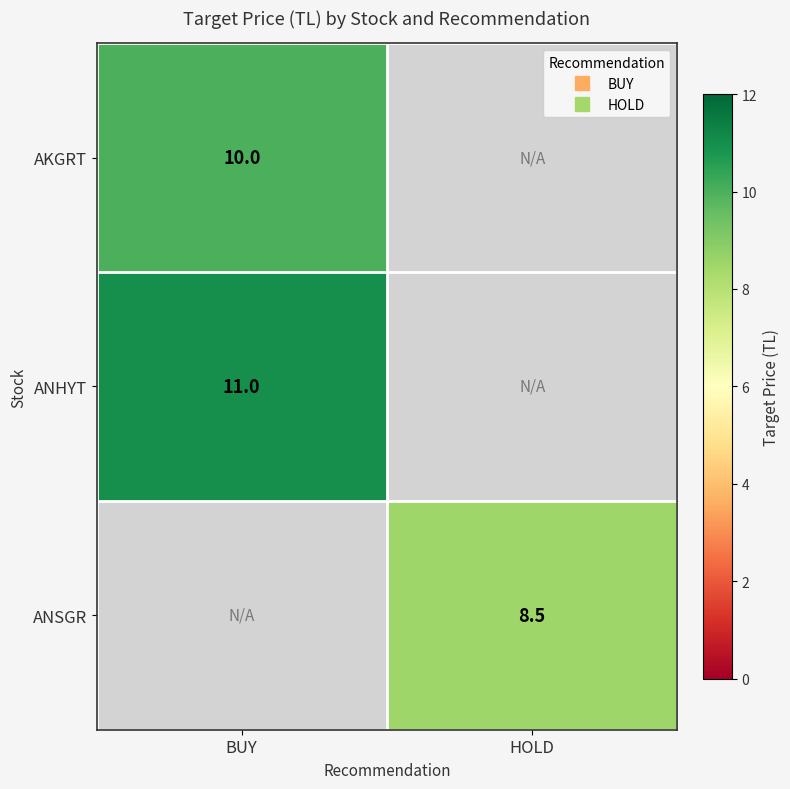

At which category is the sum across all series the highest?

BUY